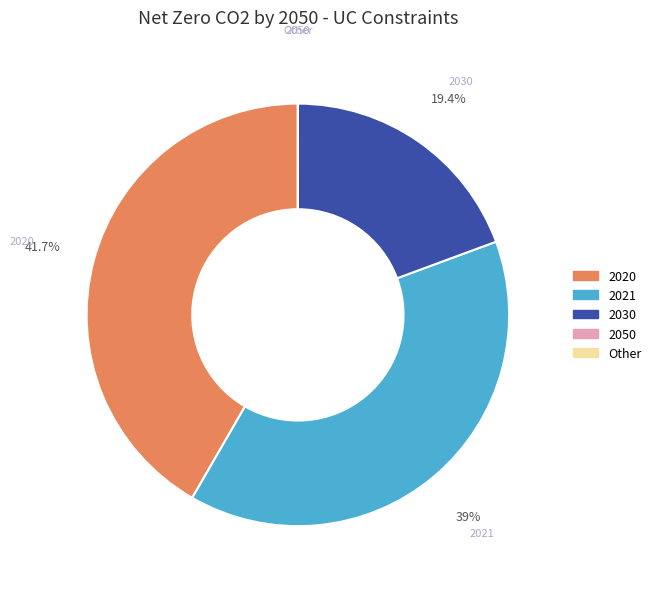

Does 2021 represent more than half of the total?

No